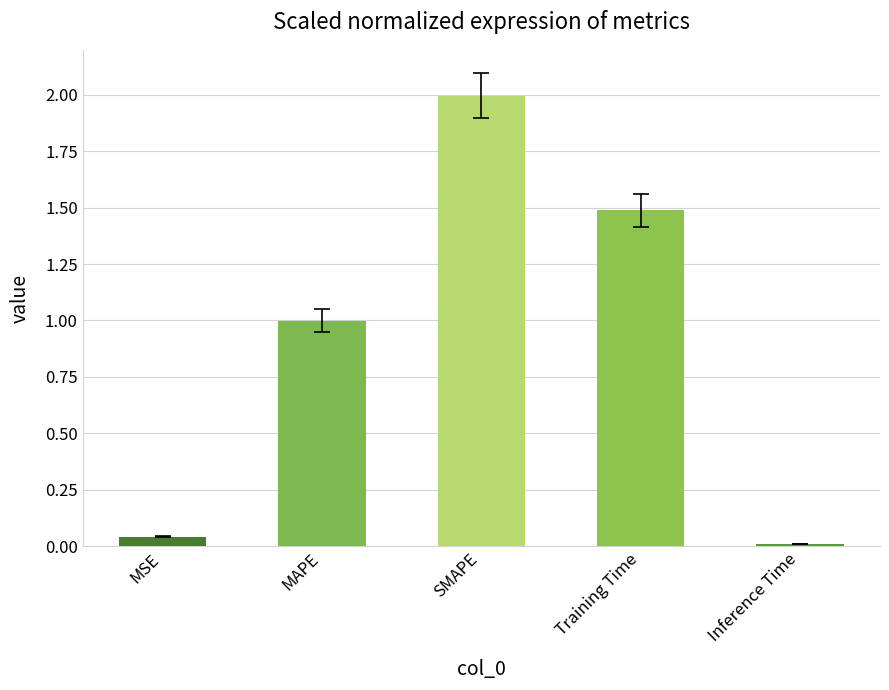

The chart shows a value of 2.0 at SMAPE. True or false?

True